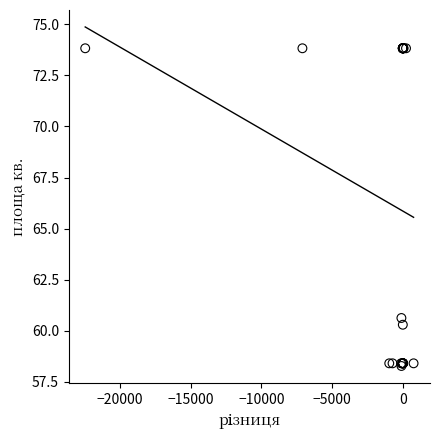

What Y value in the scatter plot is closest to 66?

60.6